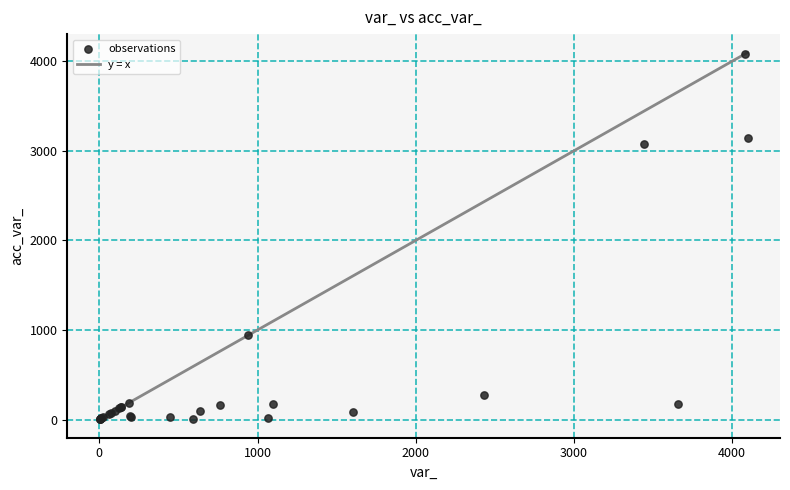

What Y value in the scatter plot is closest to 2042?

3075